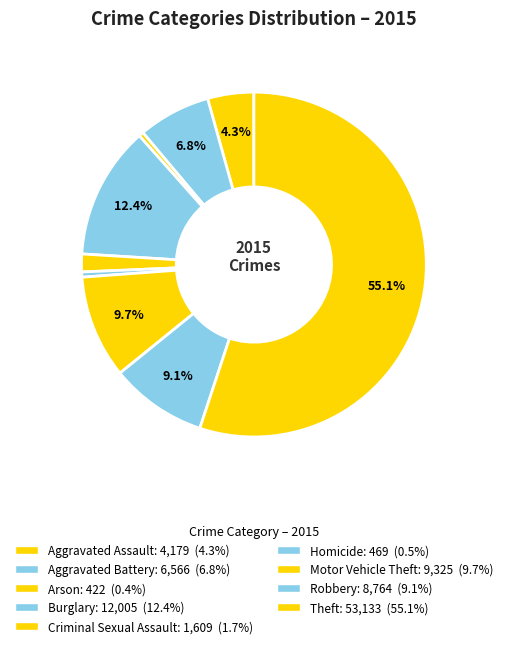

To the nearest percent, what is the combined percentage of Theft and Criminal Sexual Assault?

57%